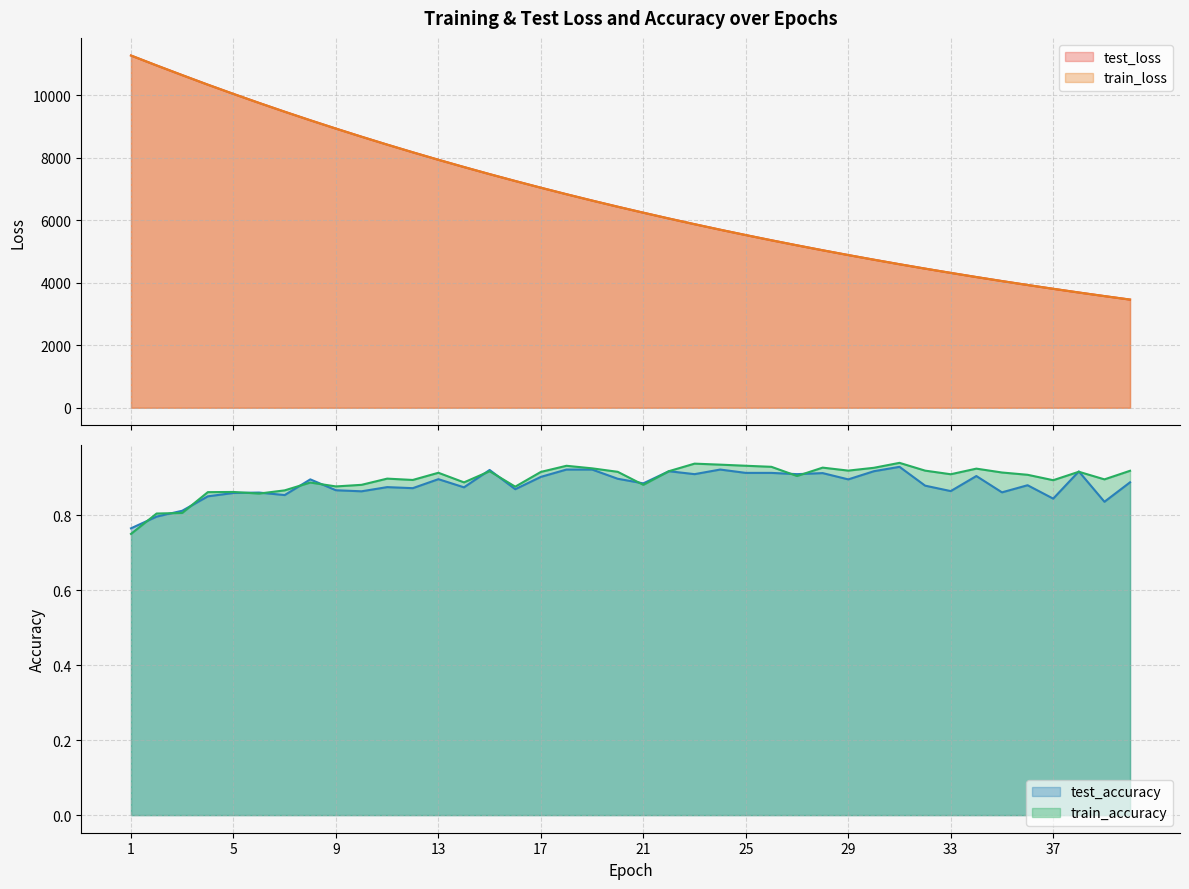

Which series changed the most between 21 and 33?

test_loss